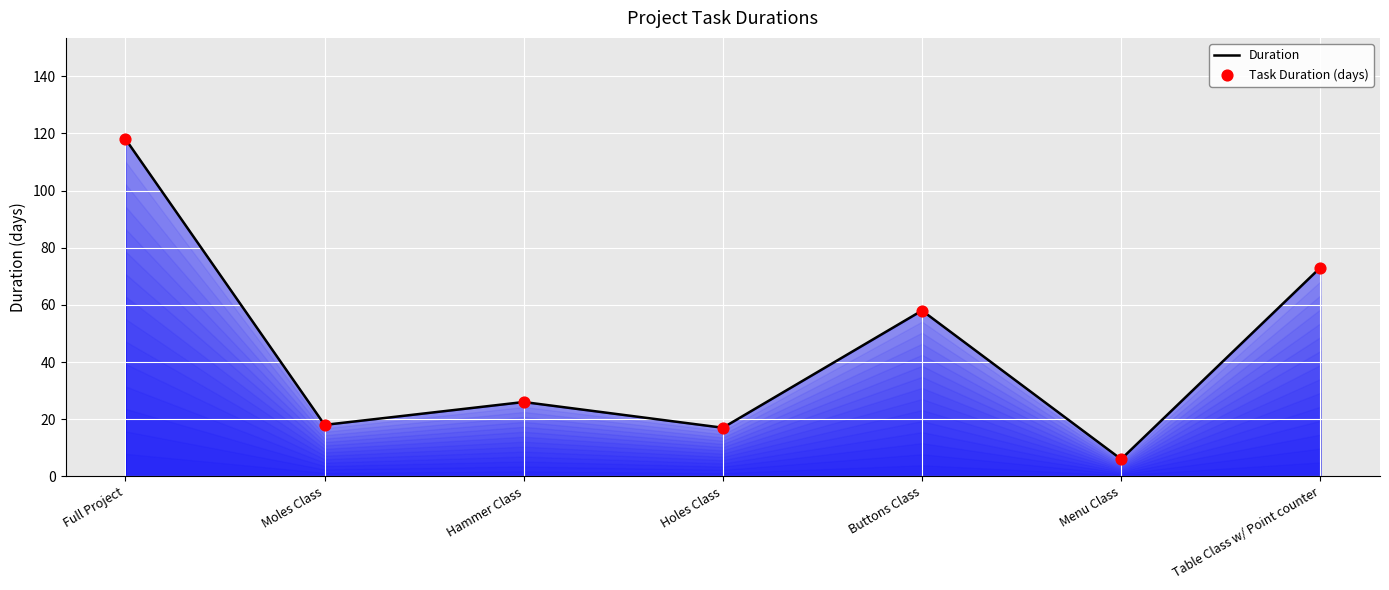

At which category does the chart reach its peak across all series?

Full Project